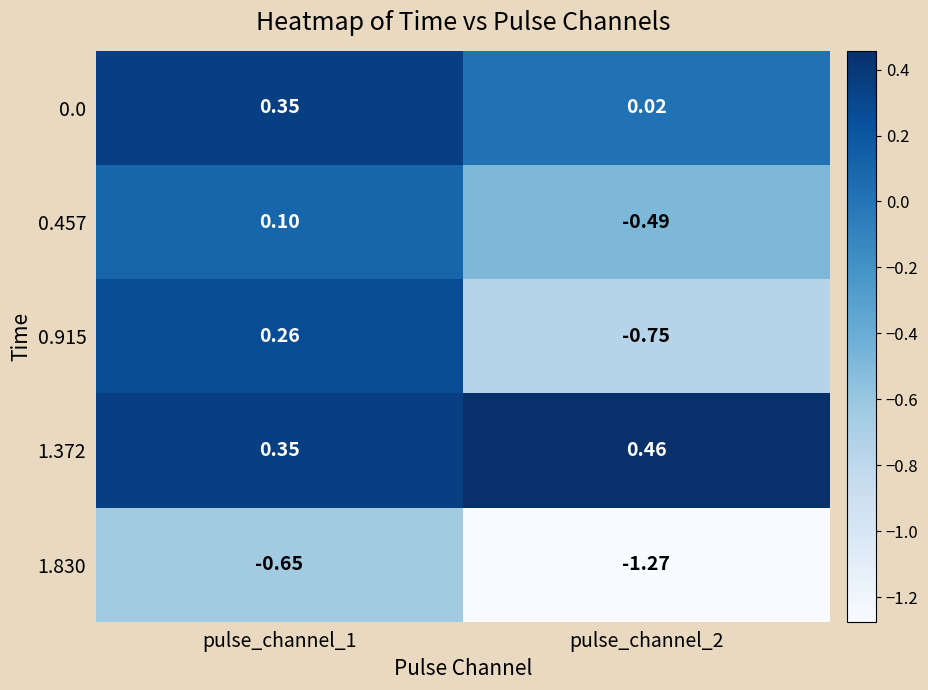

How many positive values does the 0.457 series have?

1